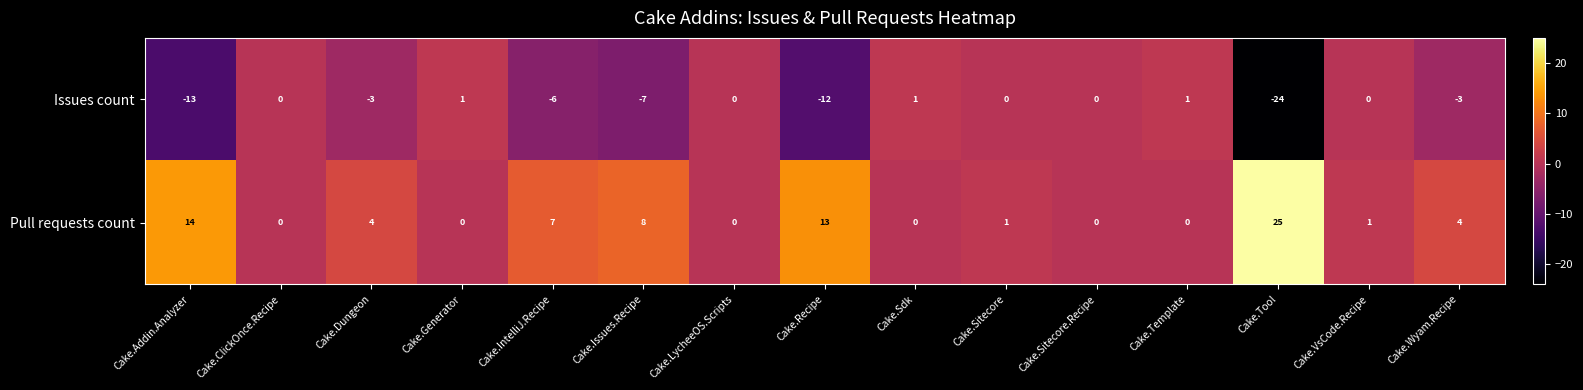

At Cake.Tool, list the series in order from smallest to largest.

Issues count, Pull requests count